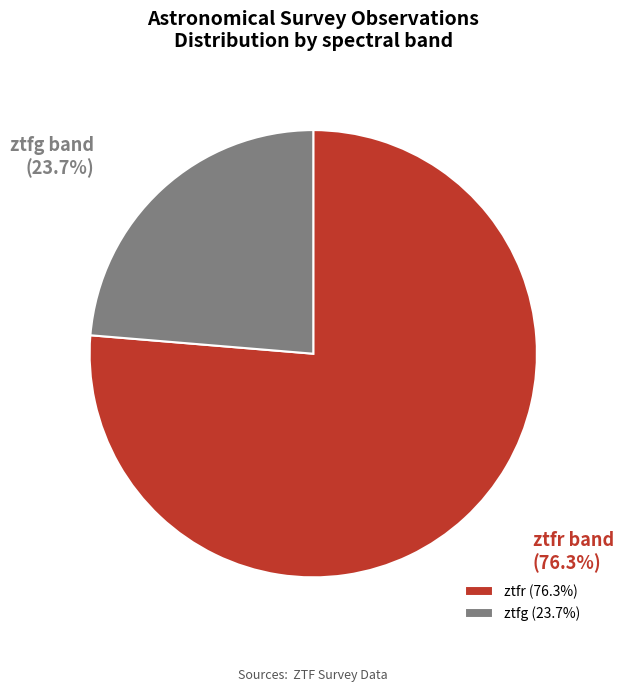

Is it true that ztfr is 76% of the pie?

True